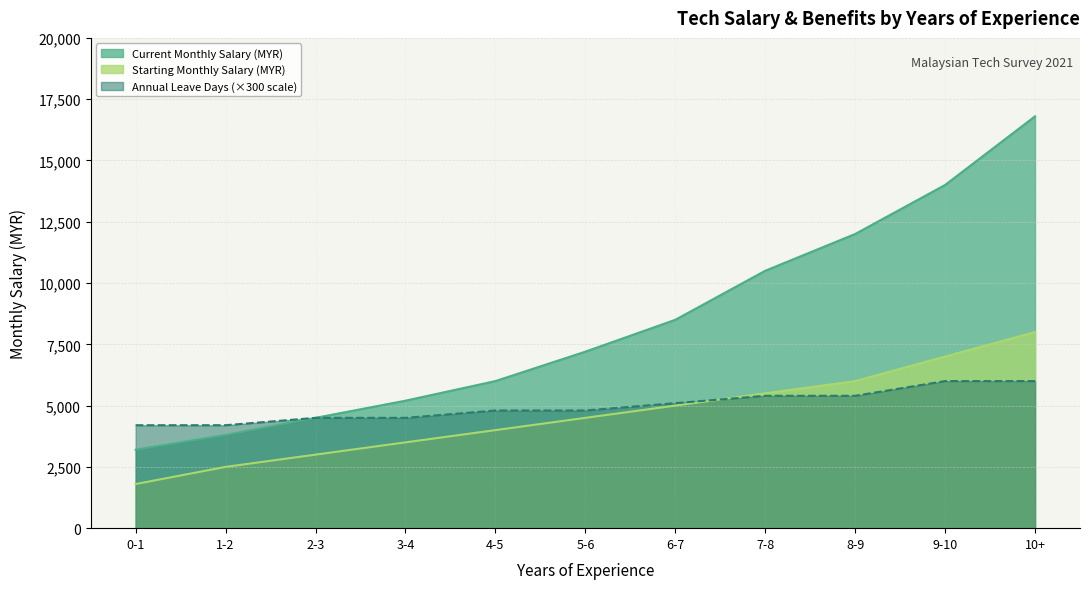

What is the total value across all series at 3-4?

13200